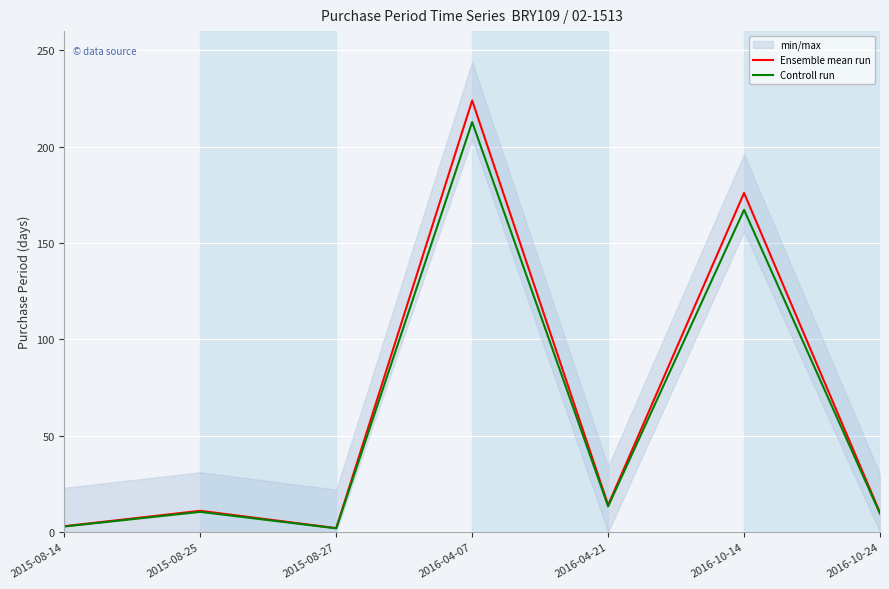

Is the value of Ensemble mean run at 2016-04-07 greater than the value of Controll run at 2016-04-07?

Yes